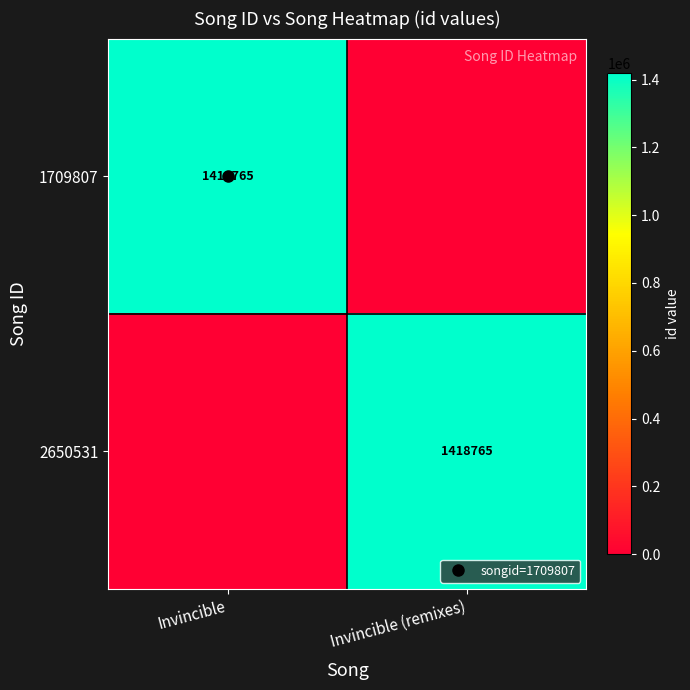

What is the difference between the 2650531 values at Invincible (remixes) and Invincible?

1418765